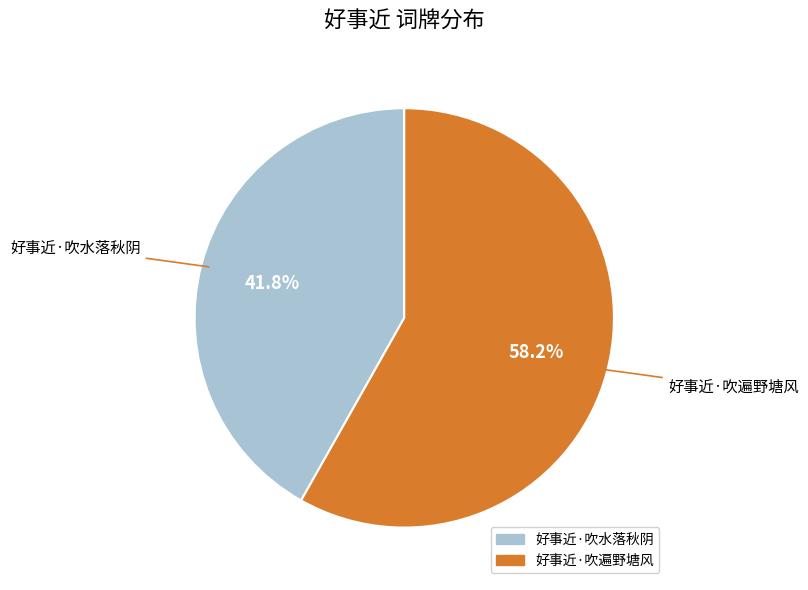

To the nearest percent, what percentage of the pie is 好事近·吹遍野塘风?

58%